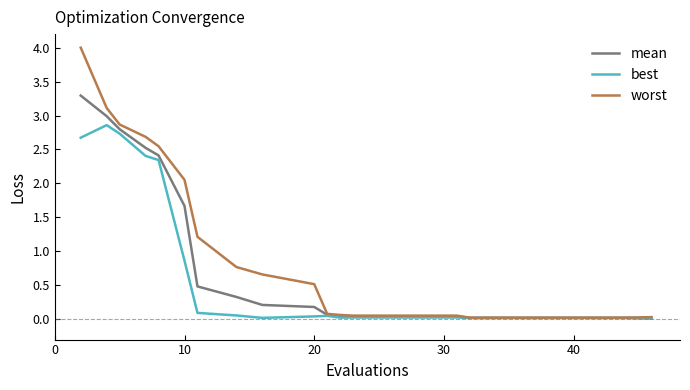

What is the maximum value for mean?

3.3